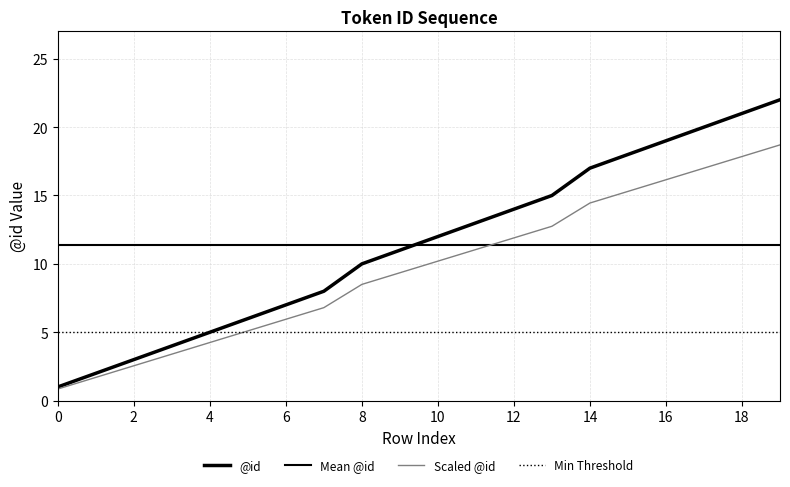

How many lines are shown in the chart?

4